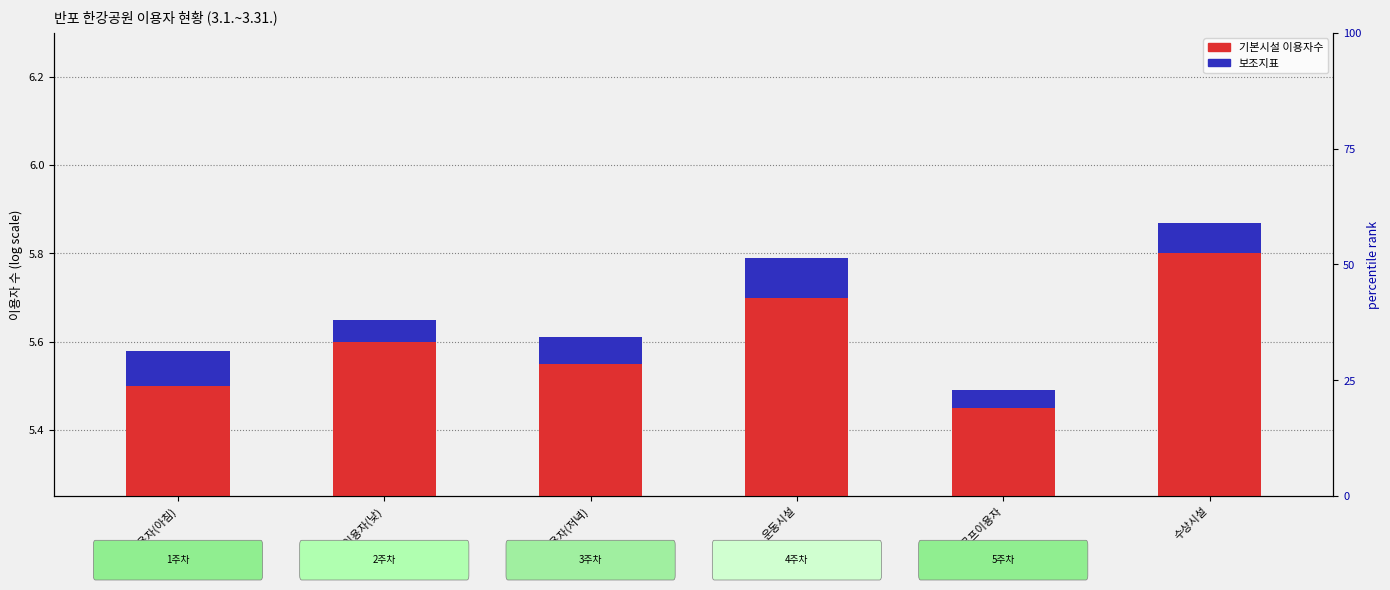

Which series has the largest Y range (max minus min)?

기본시설 이용자수